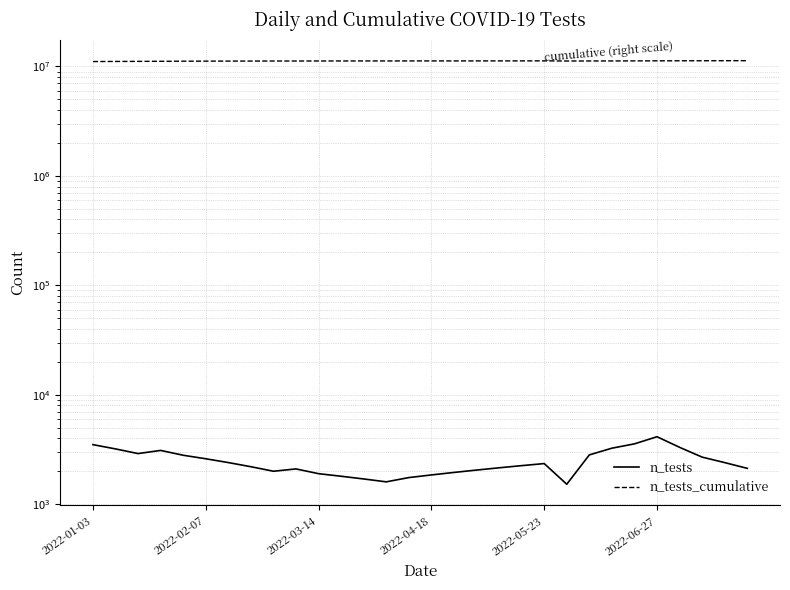

List the series in order of their peak value, lowest first.

n_tests, n_tests_cumulative